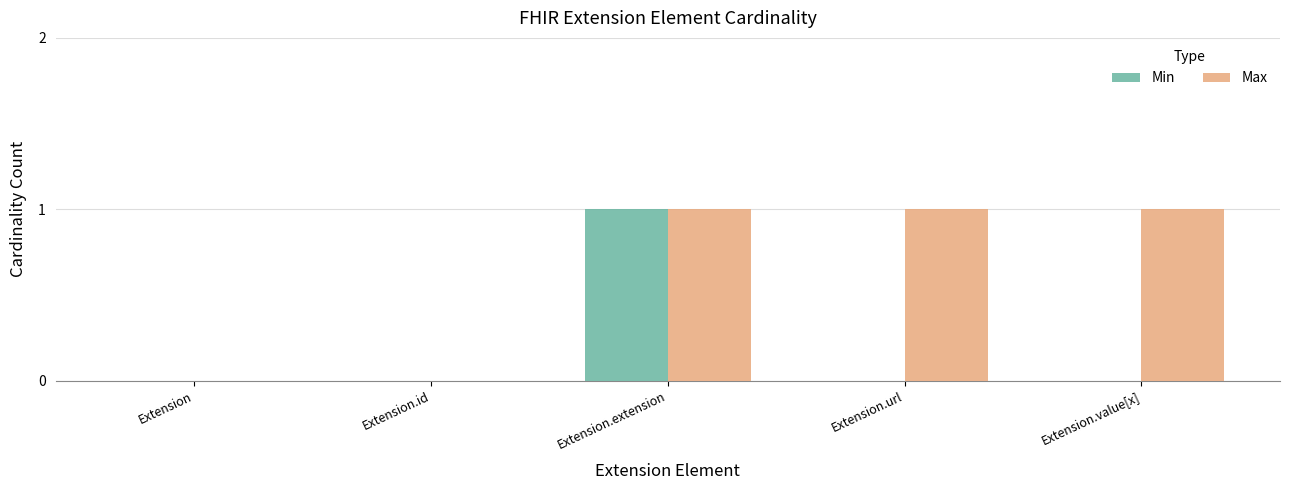

The Min series shows 0 at Extension.value[x]. True or false?

True